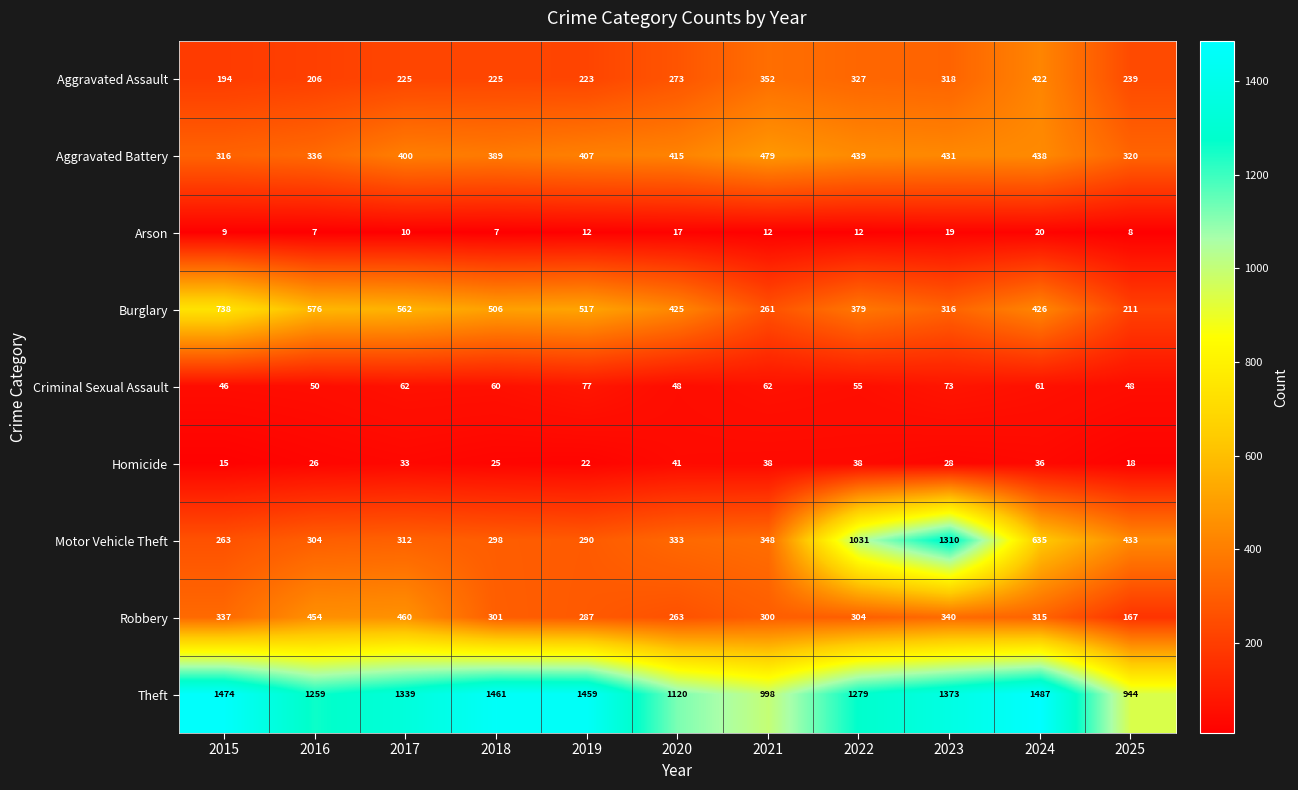

List the series in order of their peak value, lowest first.

Arson, Homicide, Criminal Sexual Assault, Aggravated Assault, Robbery, Aggravated Battery, Burglary, Motor Vehicle Theft, Theft